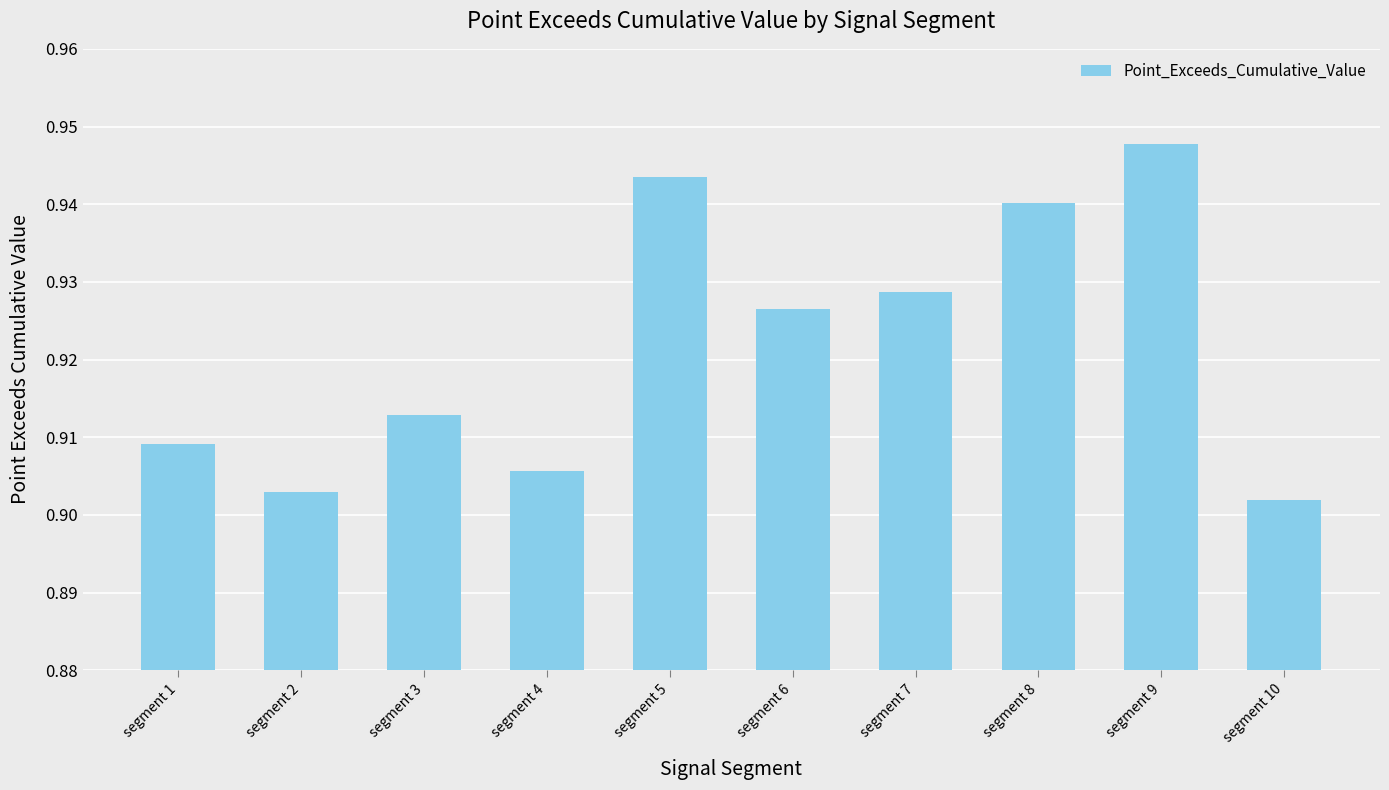

Between segment 5 and segment 1, which is larger?

segment 5